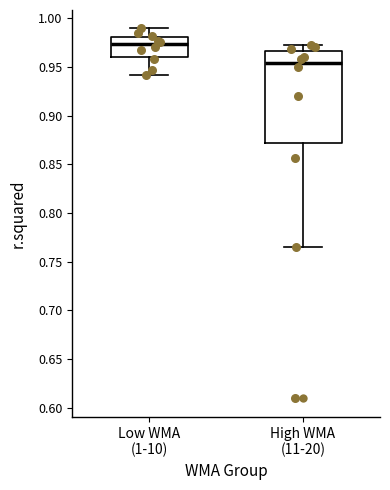

Reading left to right, read every box against the y-axis: the position of its median line, the range the box covers, and the ends of its whiskers. The values are not printed on the chart, so give them approximately, as read against the axis.

Low WMA (1-10): median 0.975, box 0.960 to 0.980, whiskers 0.940 to 0.990
High WMA (11-20): median 0.955, box 0.870 to 0.965, whiskers 0.765 to 0.975